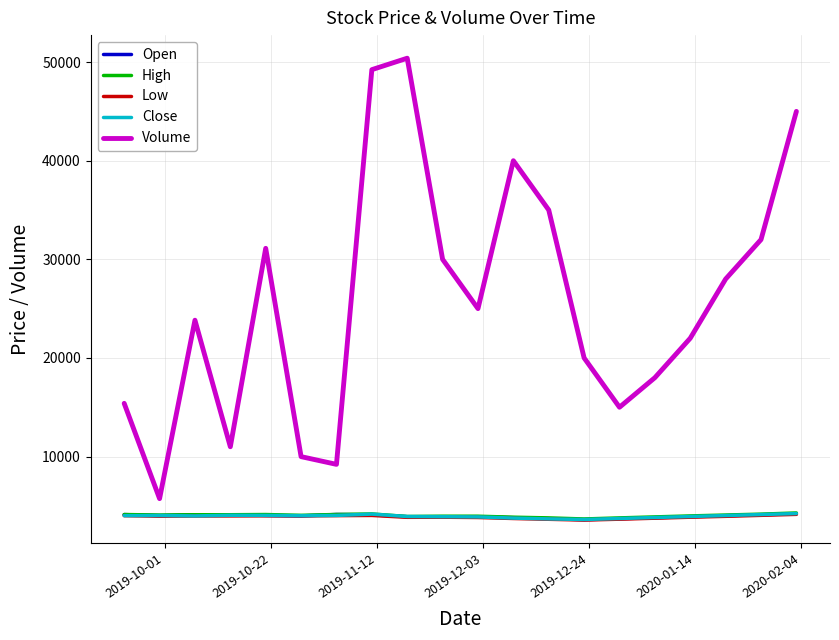

Which series has the largest range (max minus min)?

Volume